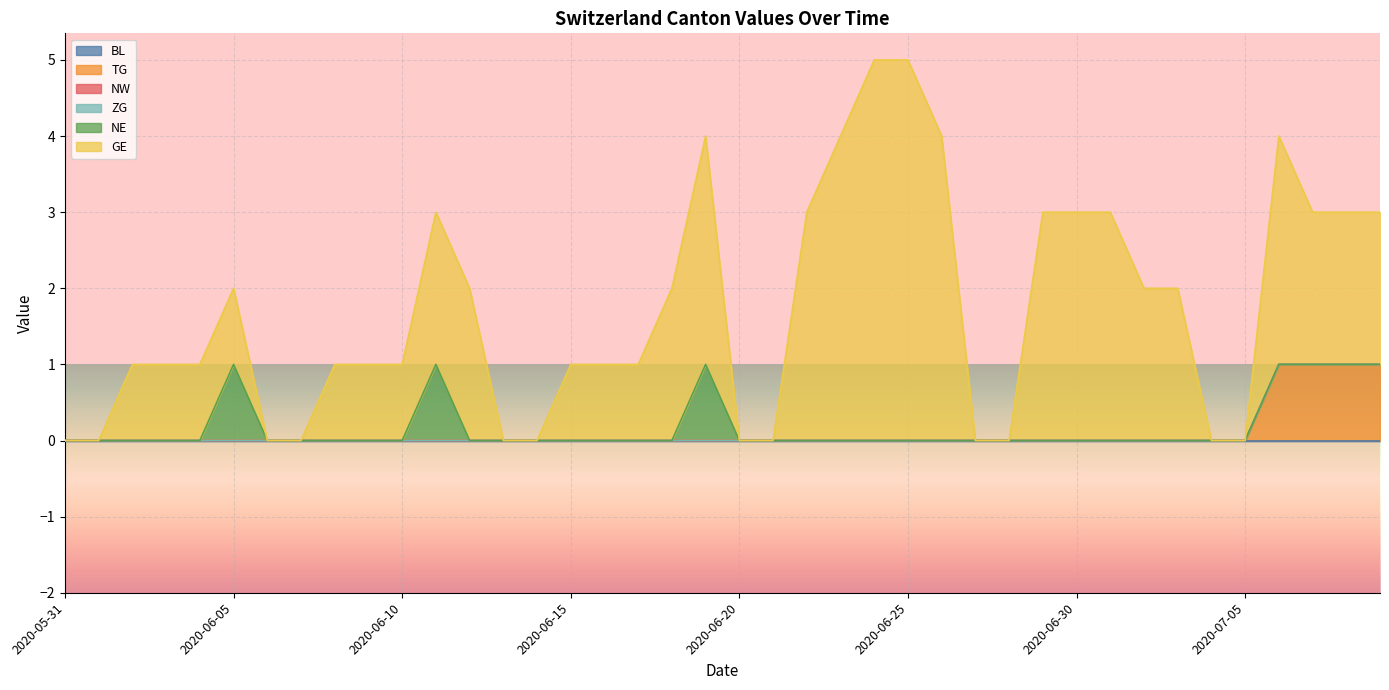

True or false: TG has more than 1 points higher than both neighbors.

False